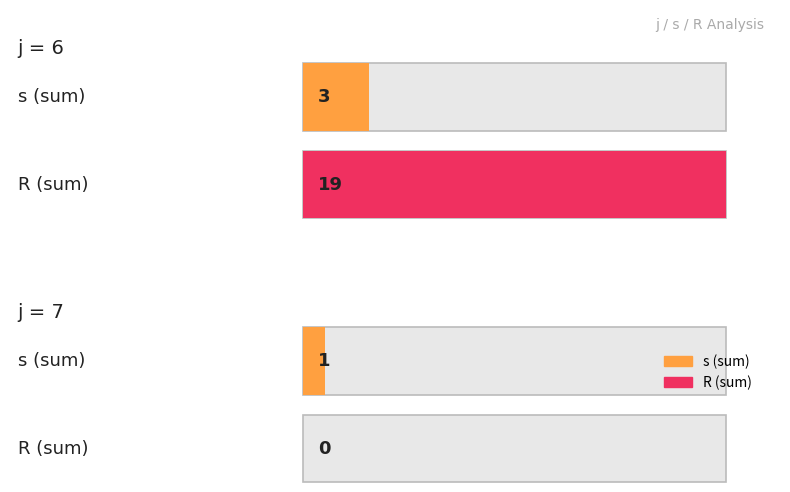

What are all the series names shown in the legend?

s, R